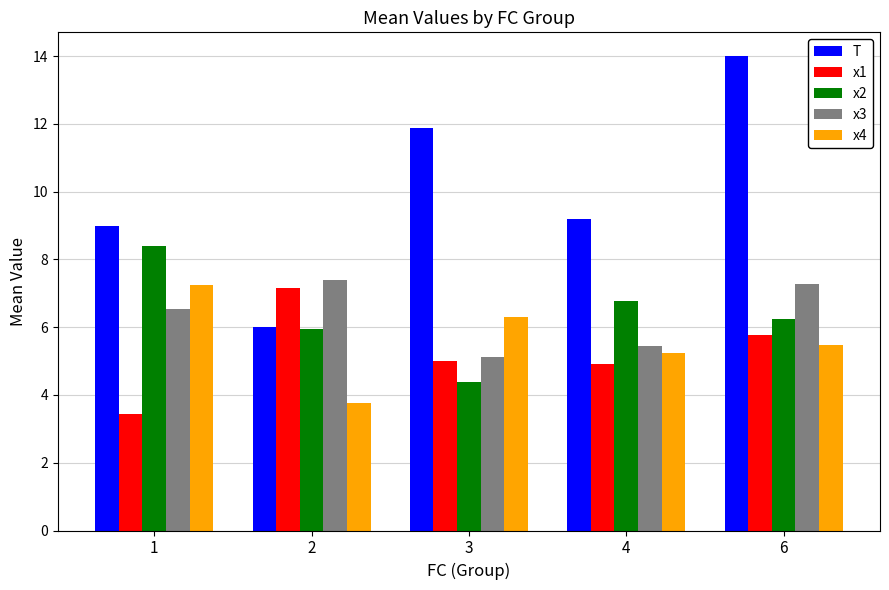

What is the lowest value of the T series?

6.0